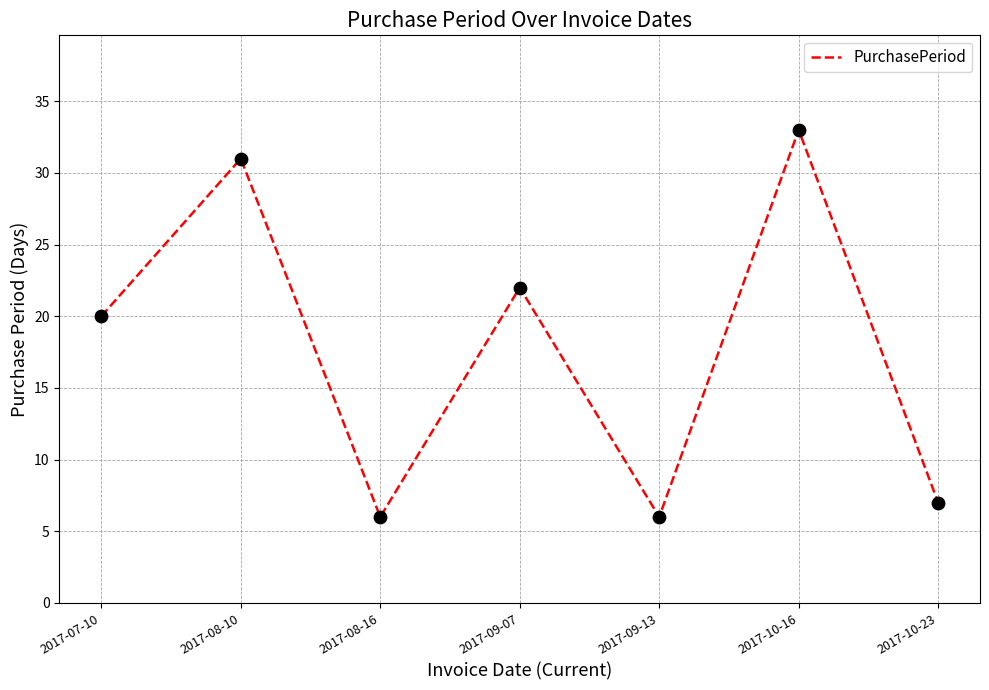

Approximately how many times larger is the value at 2017-09-13 compared to 2017-08-10?

0.2